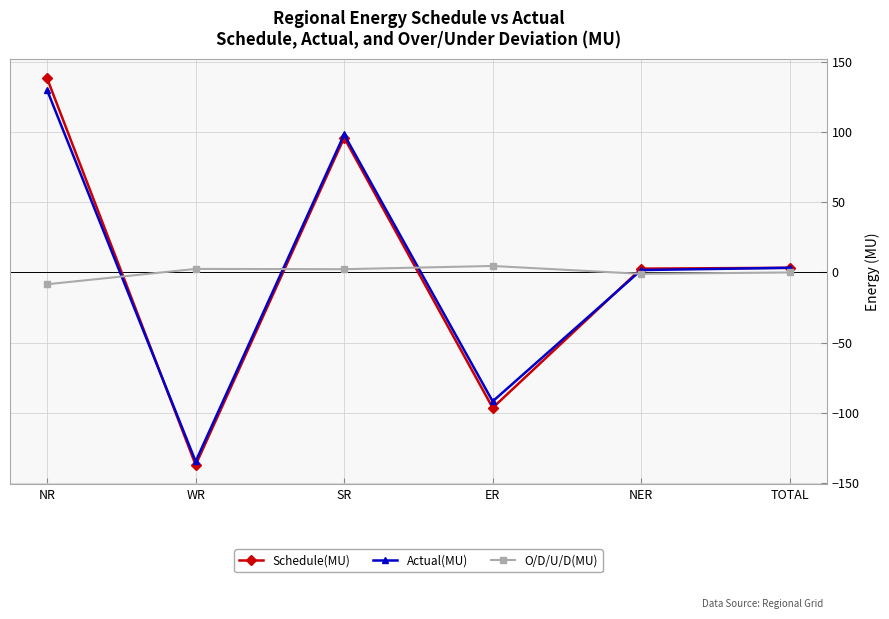

True or false: Schedule(MU) has more than 2 interior local peaks.

False